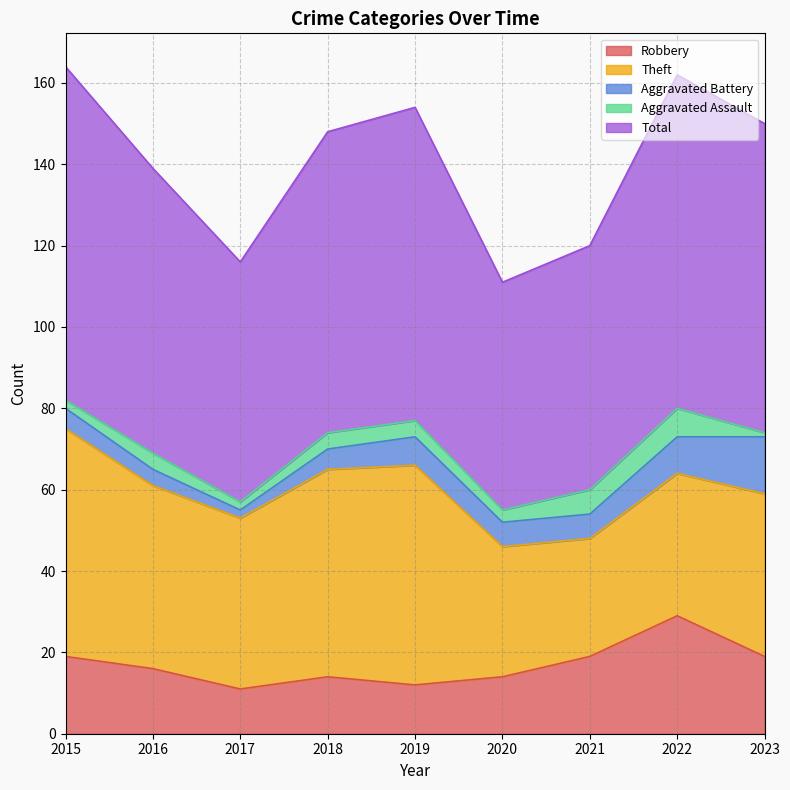

Is it true that Total equals 60 at 2021?

True